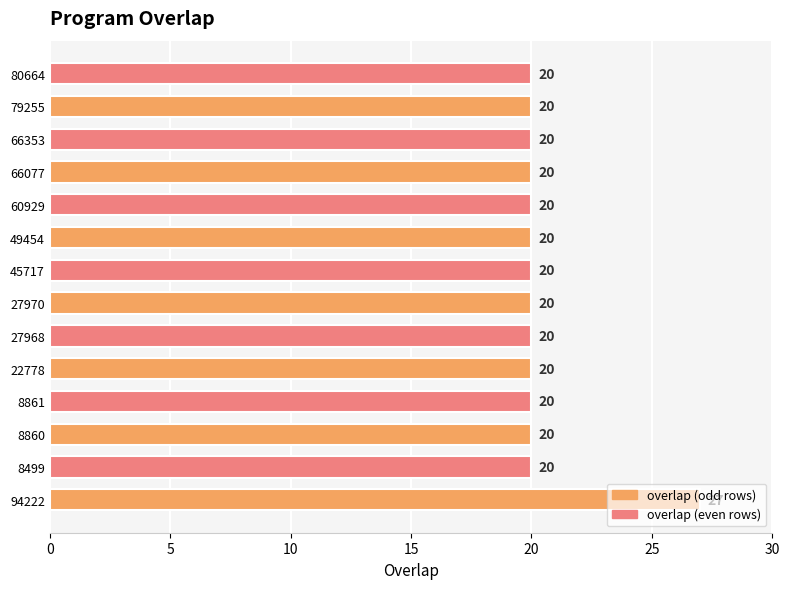

What is the sum of the values at 79255 and 22778?

40